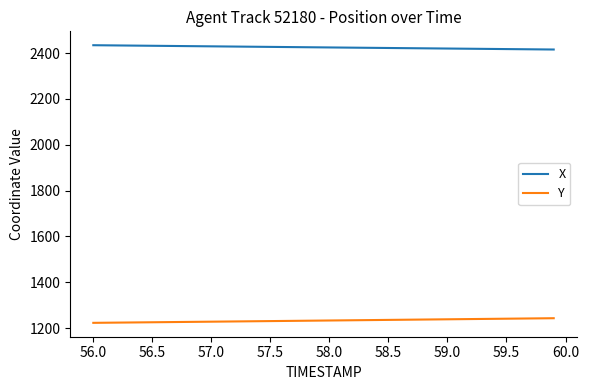

What is the minimum value for Y?

1222.6